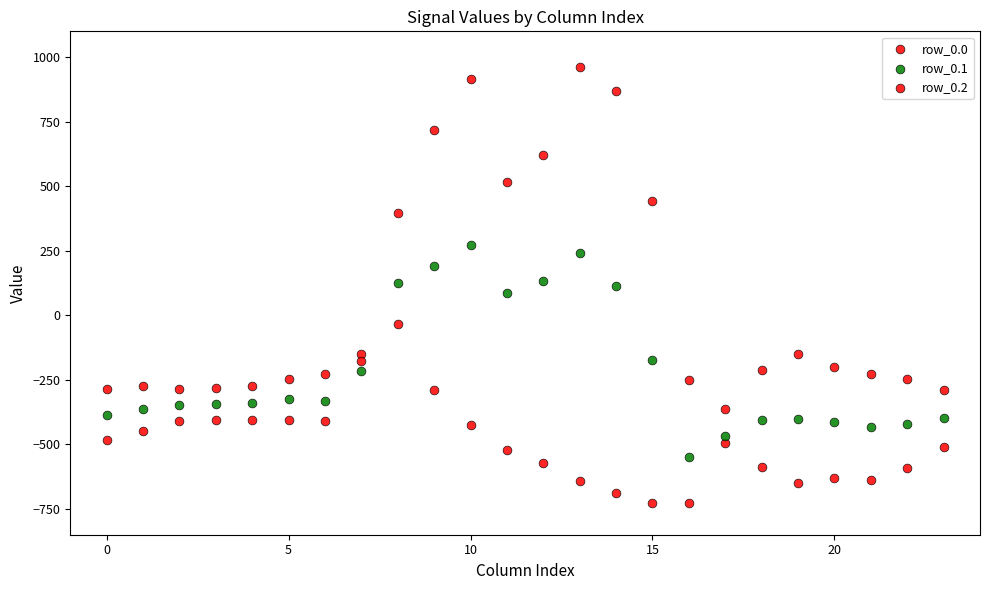

Count the number of points in this scatter plot.

72